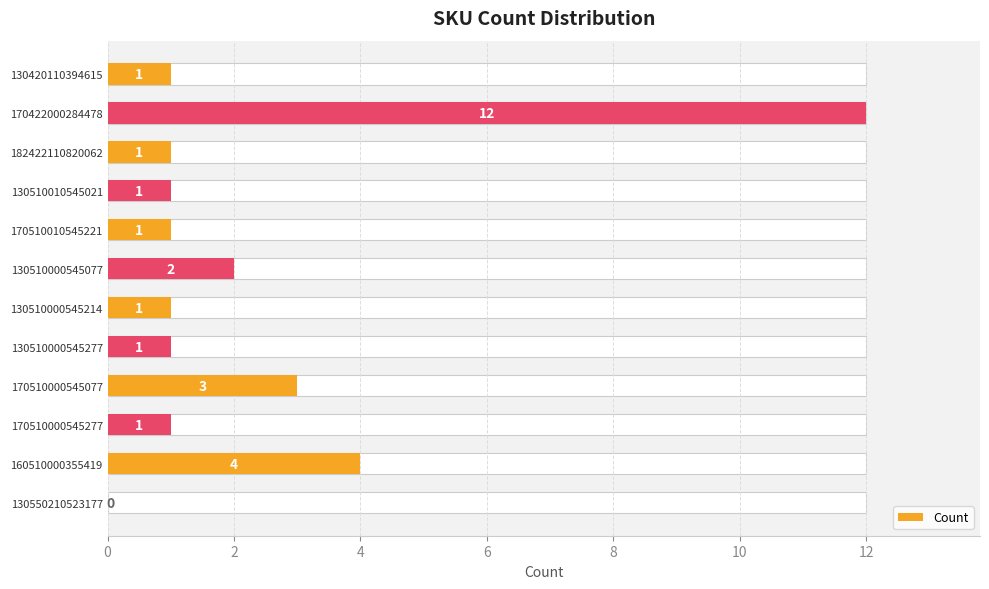

Read the value at 170422000284478, to the nearest 10.

10